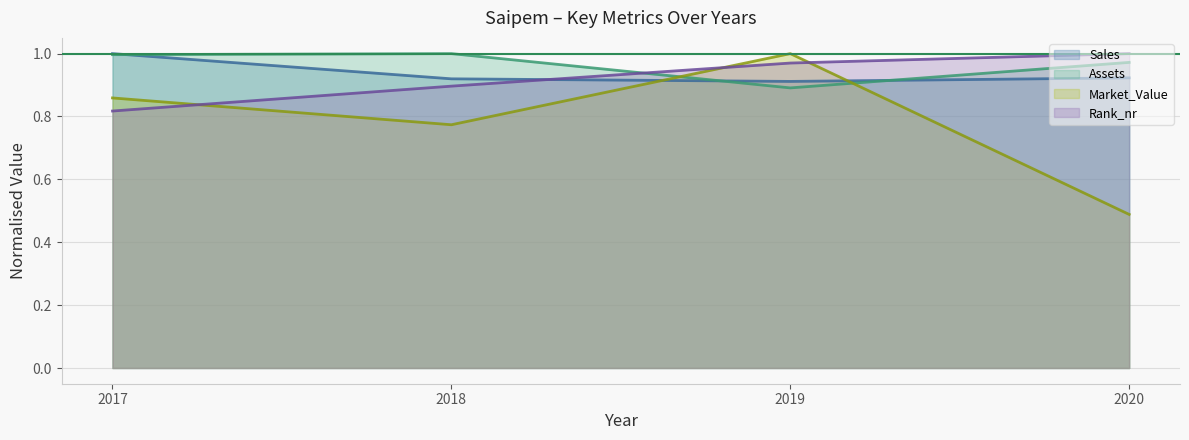

True or false: Sales and Market_Value cross at least once.

True